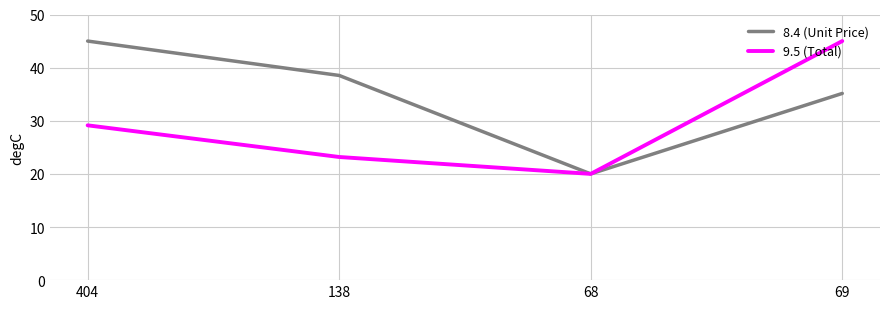

At 404, list the series in order from largest to smallest.

8.4 (Unit Price), 9.5 (Total)